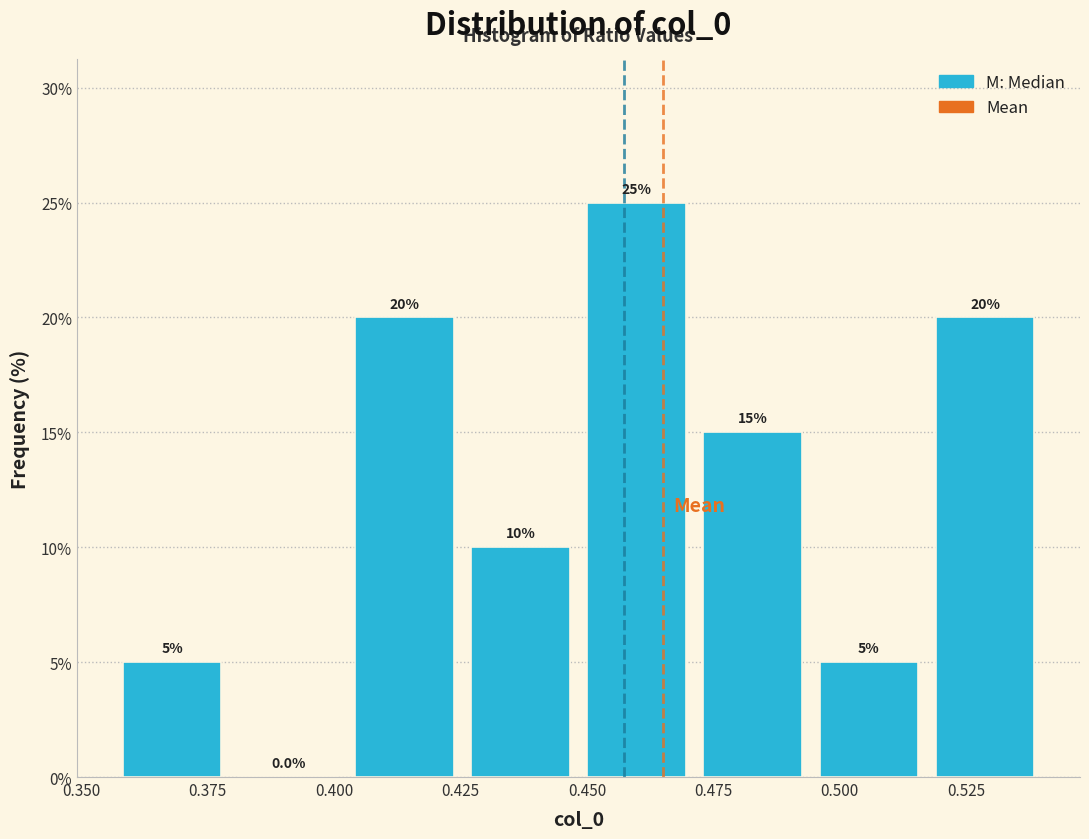

Reading left to right, list every bar in this chart as the range it spans on the x-axis followed by its height. The bar edges are not printed on the chart, so give them approximately, as read against the axis.

0.355 to 0.380: 5.0
0.380 to 0.400: 0.0
0.400 to 0.425: 20.0
0.425 to 0.450: 10.0
0.450 to 0.470: 25.0
0.470 to 0.495: 15.0
0.495 to 0.515: 5.0
0.515 to 0.540: 20.0